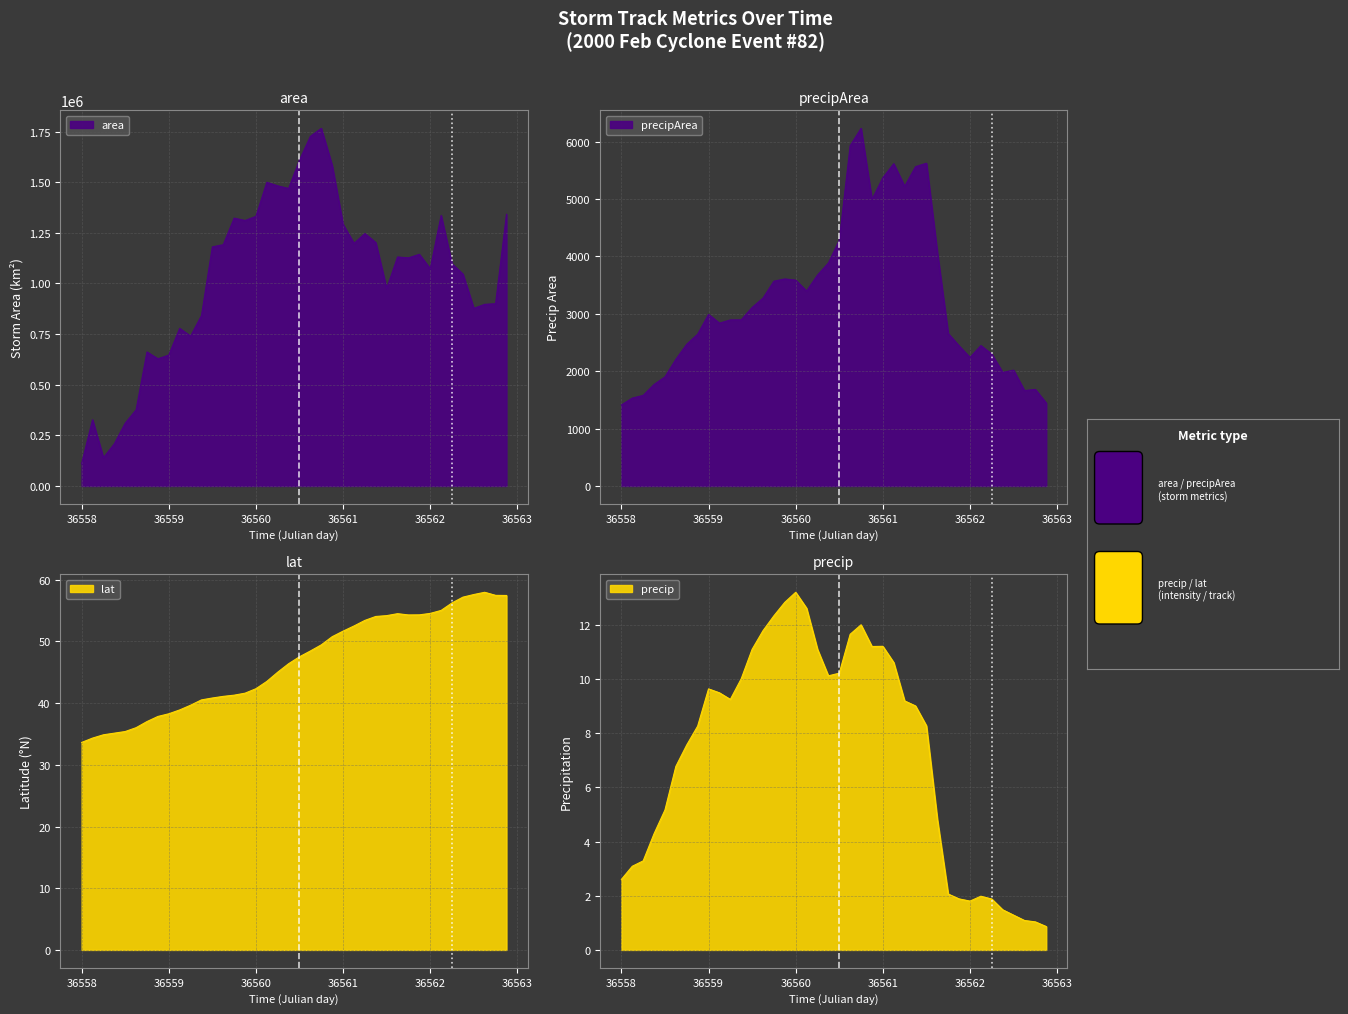

True or false: area and precip intersect in this chart.

False